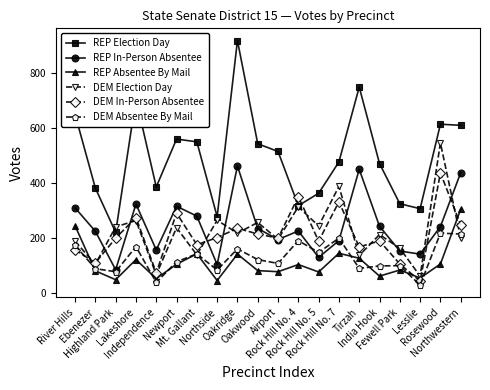

At which category does DEM Election Day reach its first local peak?

Lakeshore